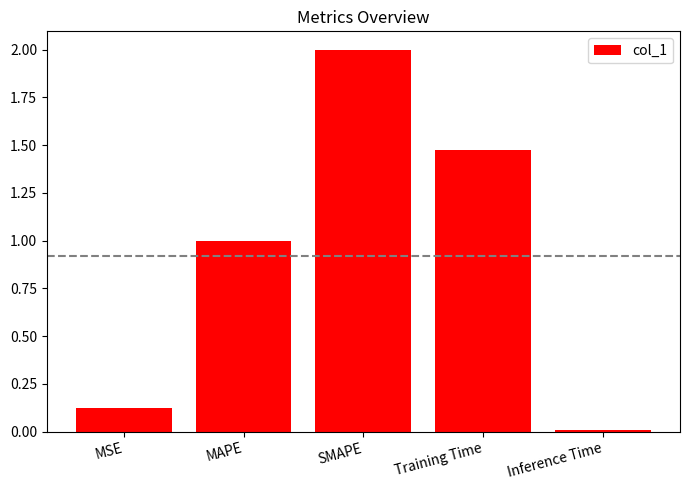

What is the average value?

0.9